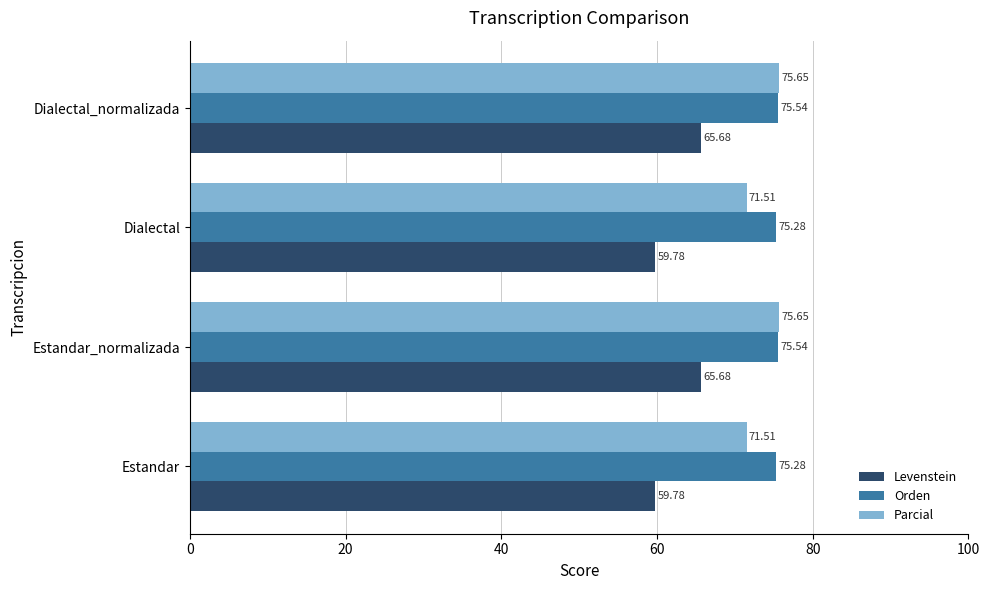

What are all the series names shown in the legend?

Levenstein, Orden, Parcial